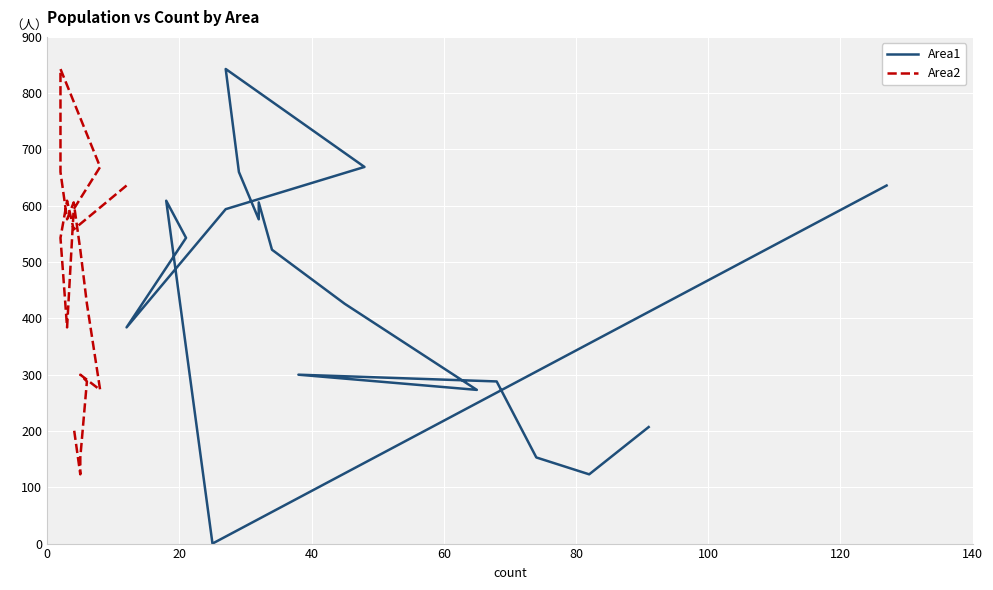

Is this an area chart (filled region under the line)?

No